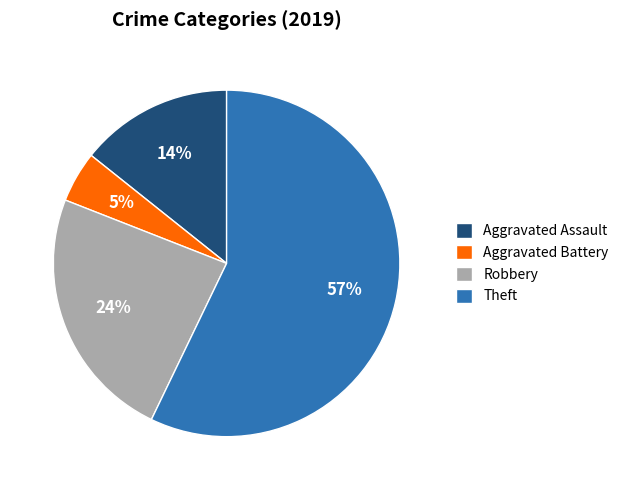

Rank the categories by value from lowest to highest.

Aggravated Battery, Aggravated Assault, Robbery, Theft